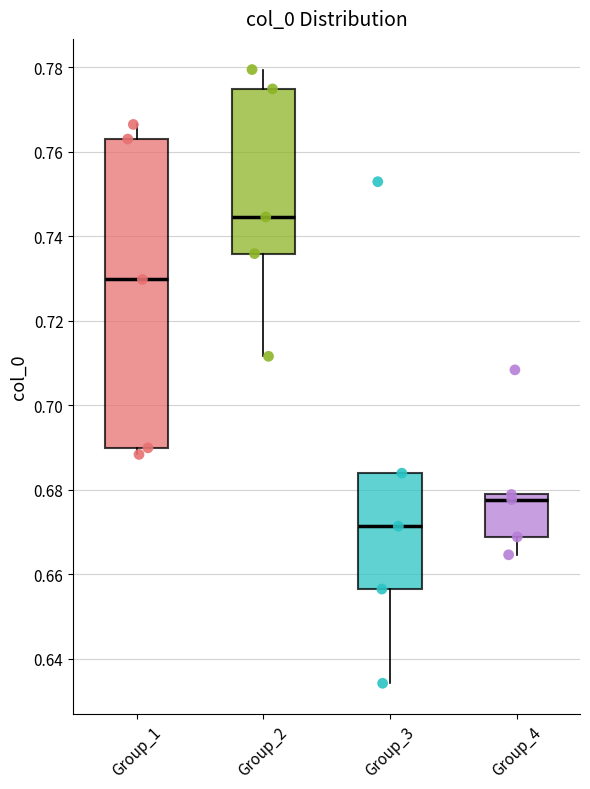

Reading left to right, read every box against the y-axis: the position of its median line, the range the box covers, and the ends of its whiskers. The values are not printed on the chart, so give them approximately, as read against the axis.

Group_1: median 0.730, box 0.690 to 0.762, whiskers 0.688 to 0.766
Group_2: median 0.744, box 0.736 to 0.774, whiskers 0.712 to 0.780
Group_3: median 0.672, box 0.656 to 0.684, whiskers 0.634 to 0.684
Group_4: median 0.678 (just below the box's upper edge), box 0.668 to 0.678, whiskers 0.664 to 0.678